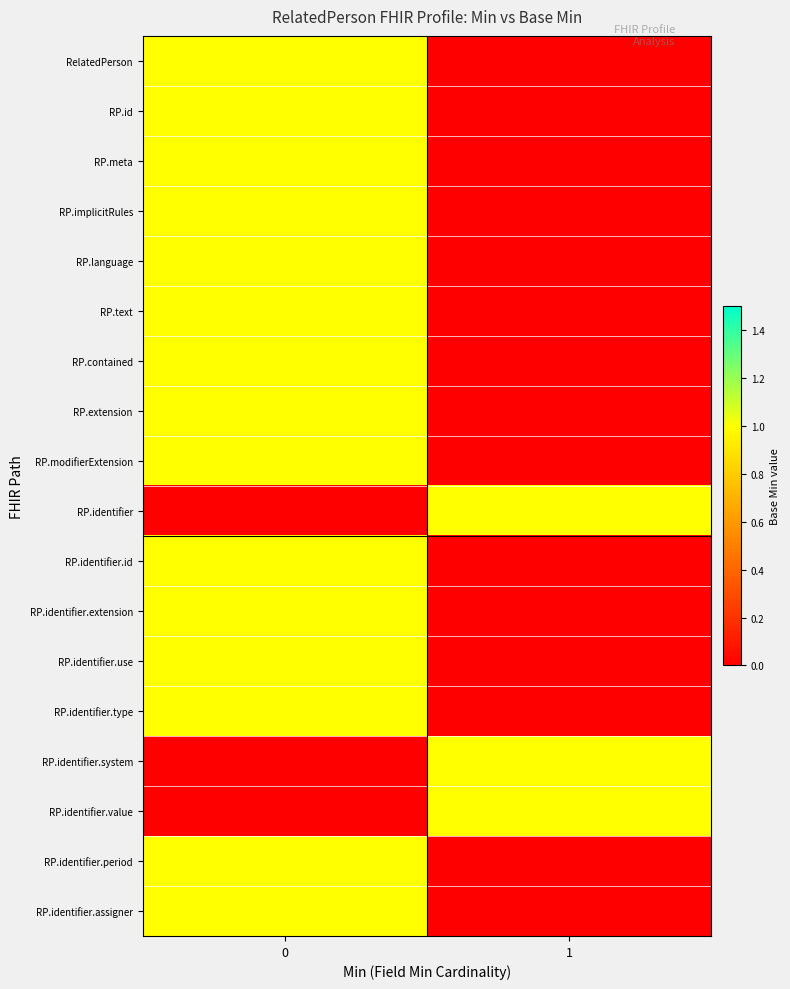

Reading left to right, extract all data points from this chart.

RelatedPerson: 0=1	1=0
RP.id: 0=1	1=0
RP.meta: 0=1	1=0
RP.implicitRules: 0=1	1=0
RP.language: 0=1	1=0
RP.text: 0=1	1=0
RP.contained: 0=1	1=0
RP.extension: 0=1	1=0
RP.modifierExtension: 0=1	1=0
RP.identifier: 0=0	1=1
RP.identifier.id: 0=1	1=0
RP.identifier.extension: 0=1	1=0
RP.identifier.use: 0=1	1=0
RP.identifier.type: 0=1	1=0
RP.identifier.system: 0=0	1=1
RP.identifier.value: 0=0	1=1
RP.identifier.period: 0=1	1=0
RP.identifier.assigner: 0=1	1=0